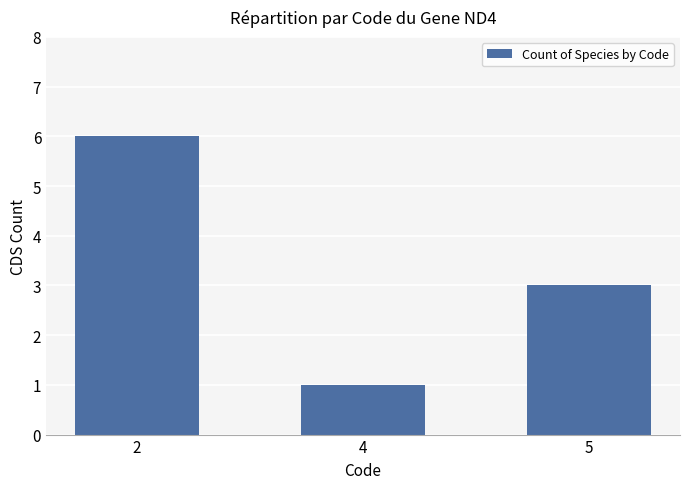

True or false: the data shows 2 at 5.

False